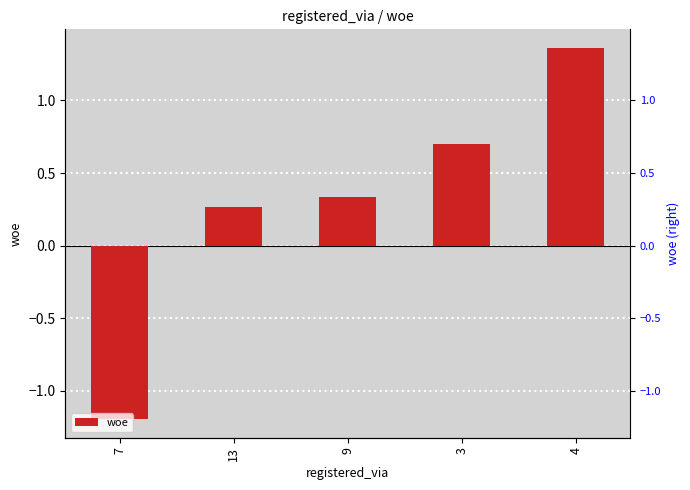

How many negative values are there?

1